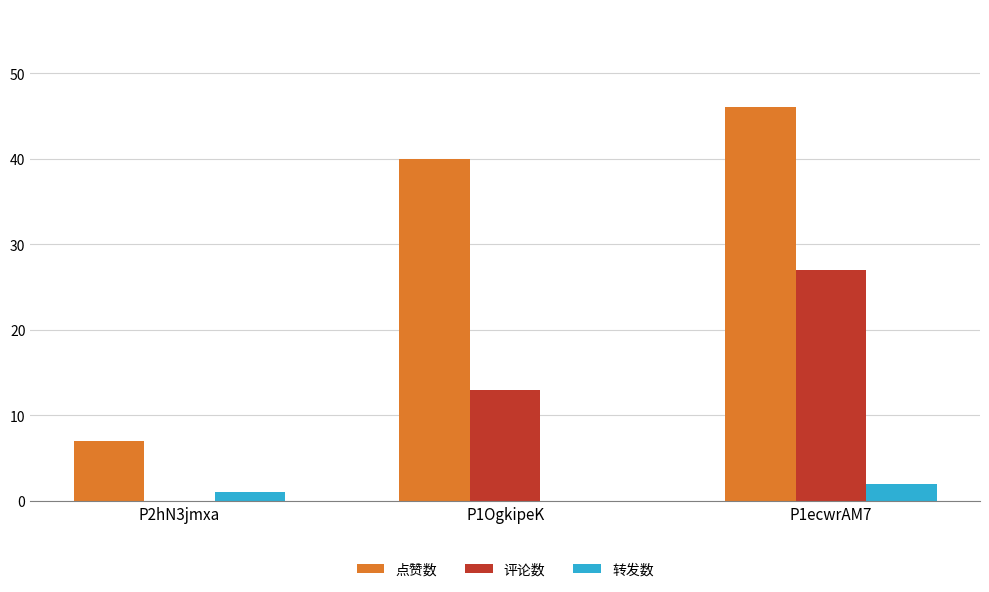

Reading left to right, what are all the values shown in this chart?

点赞数: P2hN3jmxa=7	P1OgkipeK=40	P1ecwrAM7=46
评论数: P2hN3jmxa=0	P1OgkipeK=13	P1ecwrAM7=27
转发数: P2hN3jmxa=1	P1OgkipeK=0	P1ecwrAM7=2